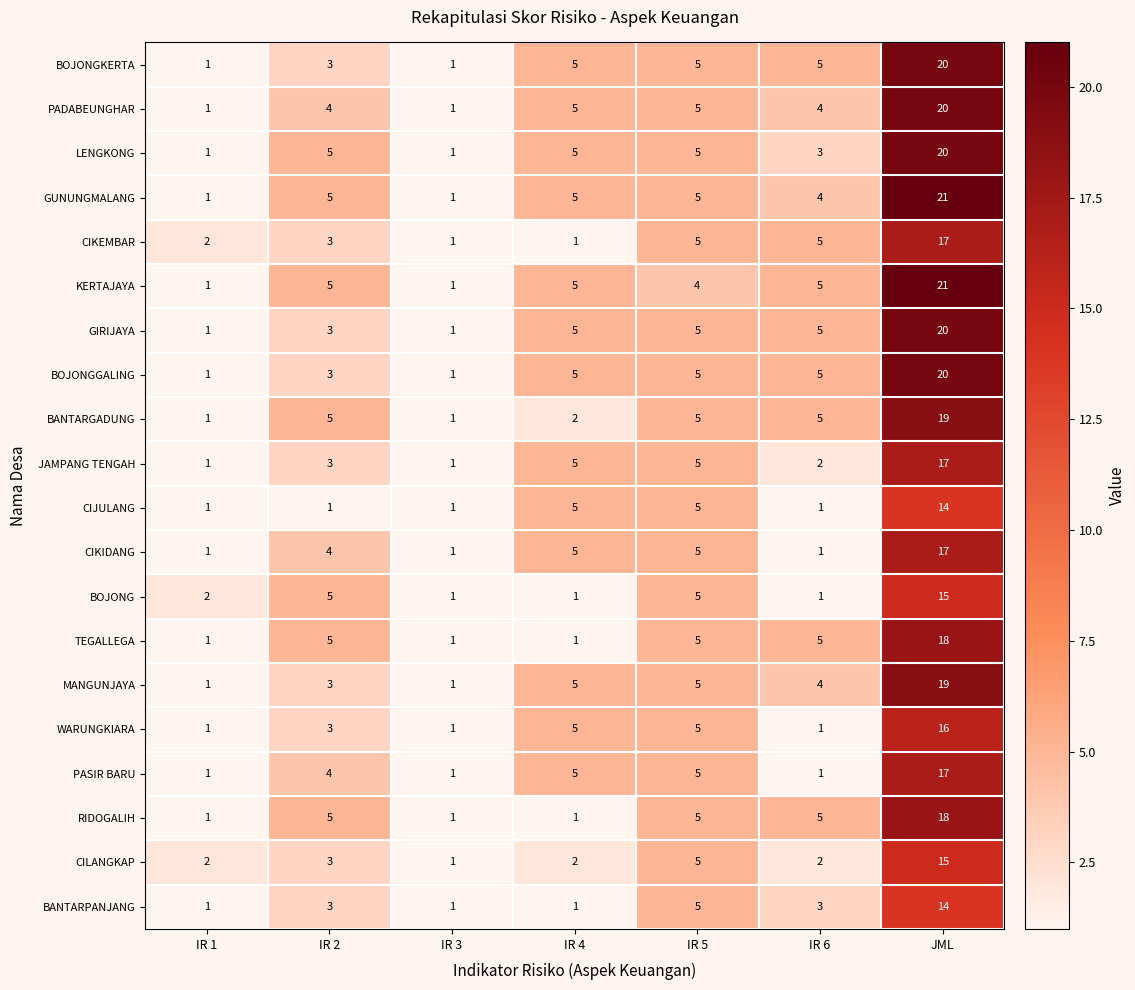

True or false: WARUNGKIARA has a value of 2 at IR 3.

False